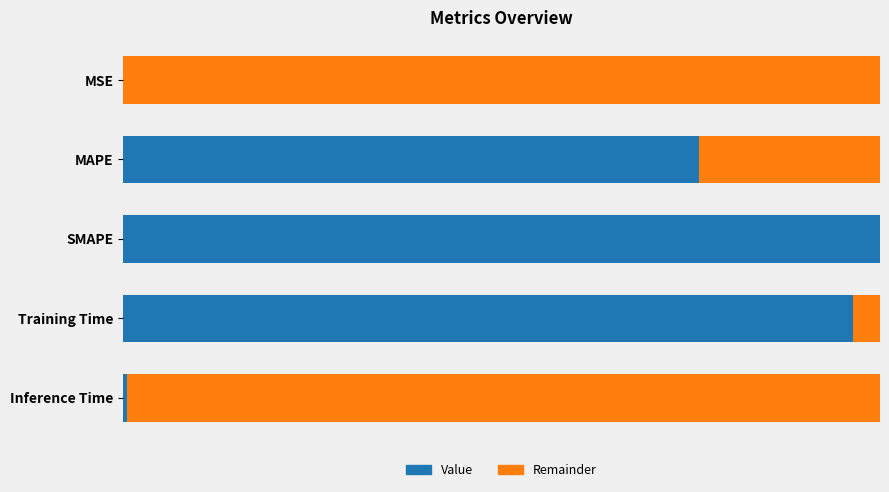

What is the value of the Value bar at the 2nd from the left?

0.8